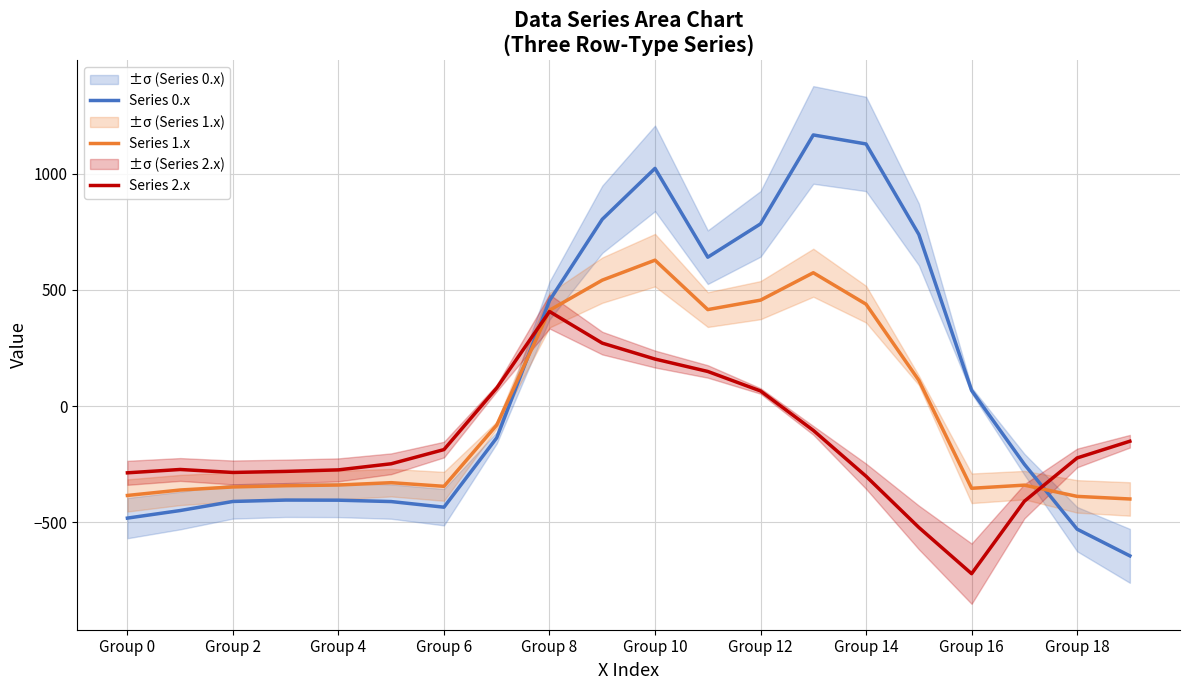

Rank the series by their average value, from lowest to highest.

Series 2.x, Series 1.x, Series 0.x